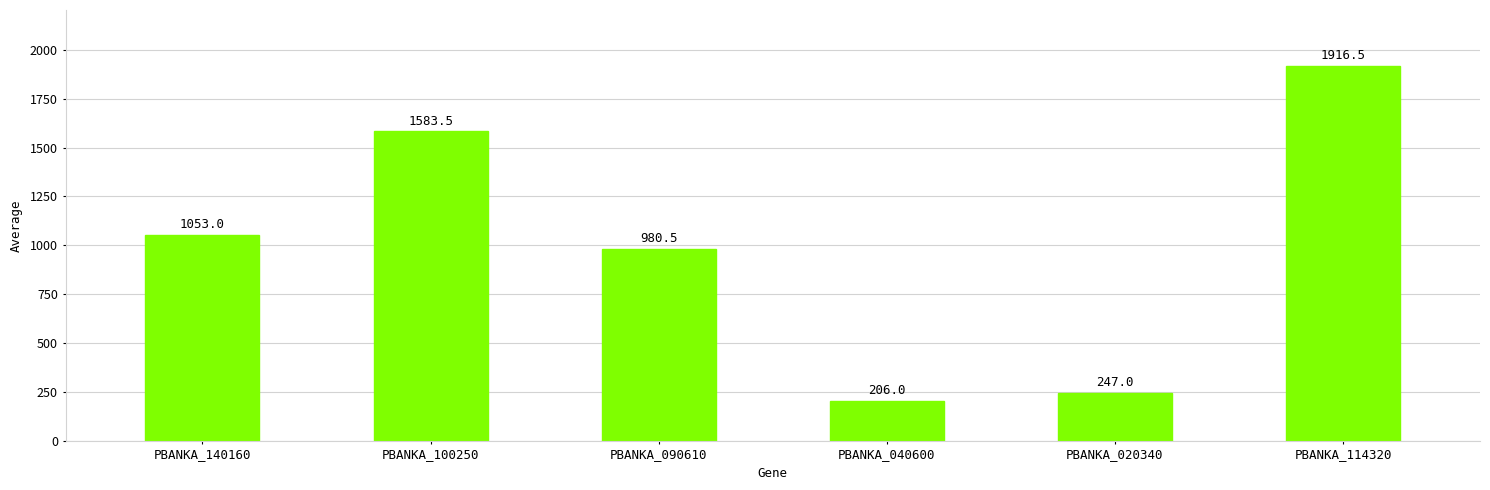

Is it true that the value at PBANKA_114320 is 590.4?

False